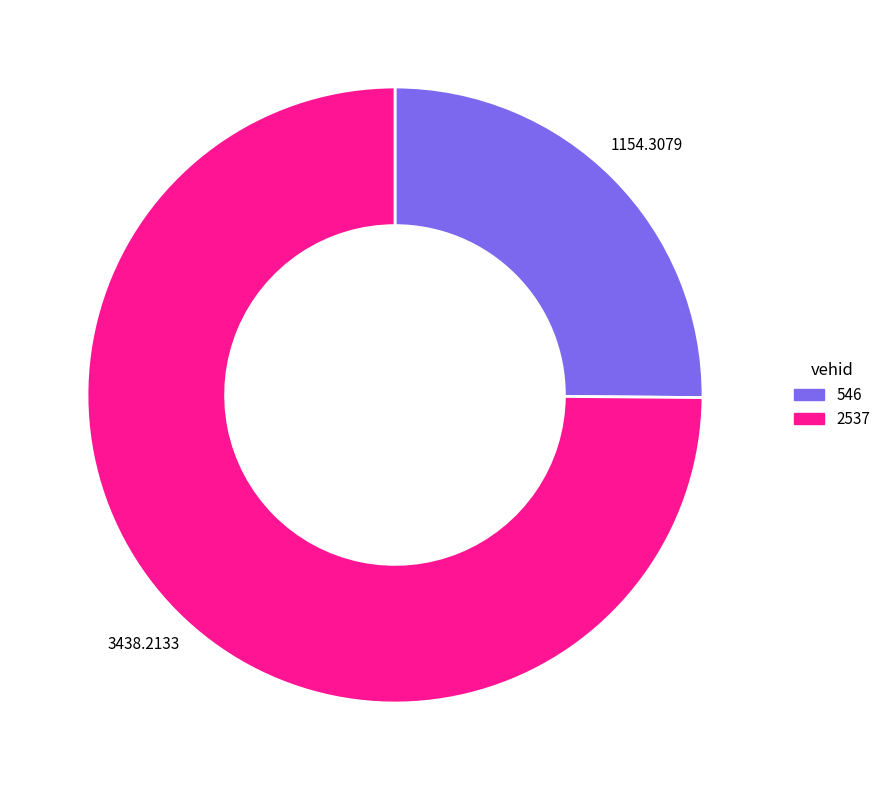

What is the ratio of the value at 2537 to the value at 546?

3.0